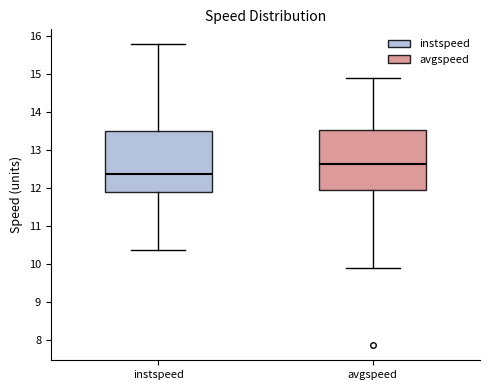

Where does the upper whisker of the box for avgspeed end on the y-axis? The values are not printed on the chart, so give them approximately, as read against the axis.

14.9